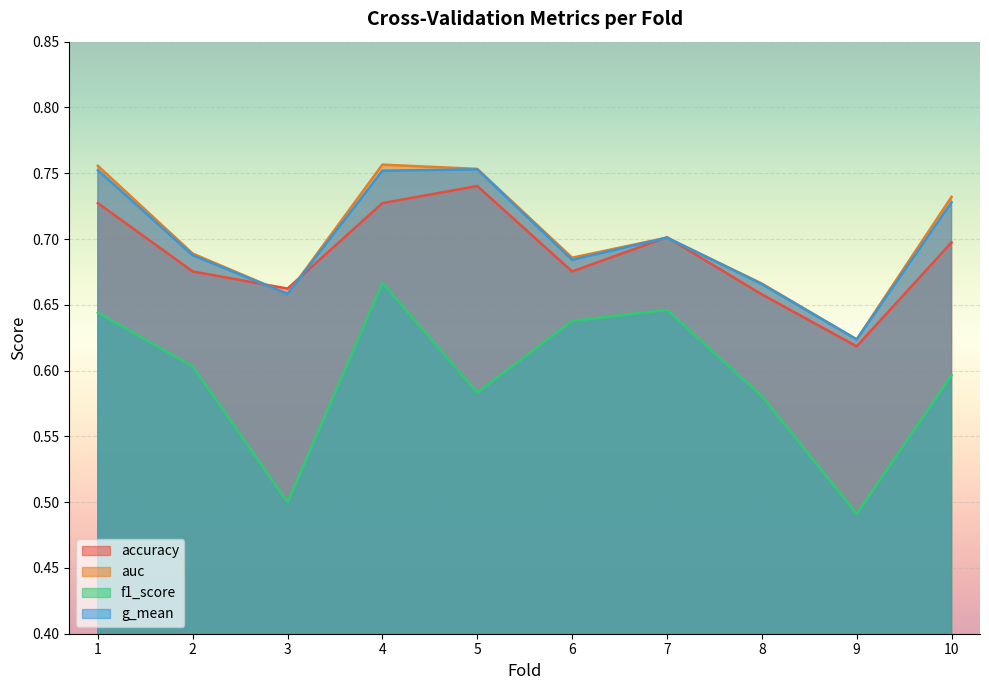

At which category does g_mean reach its first local valley?

3